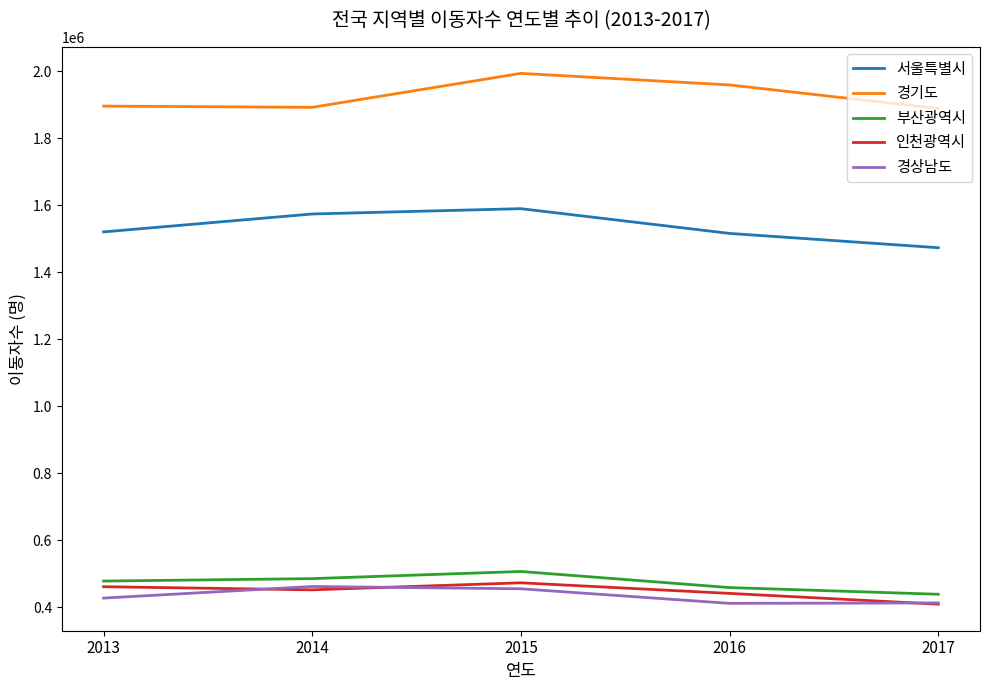

What are all the series names shown in the legend?

서울특별시, 경기도, 부산광역시, 인천광역시, 경상남도